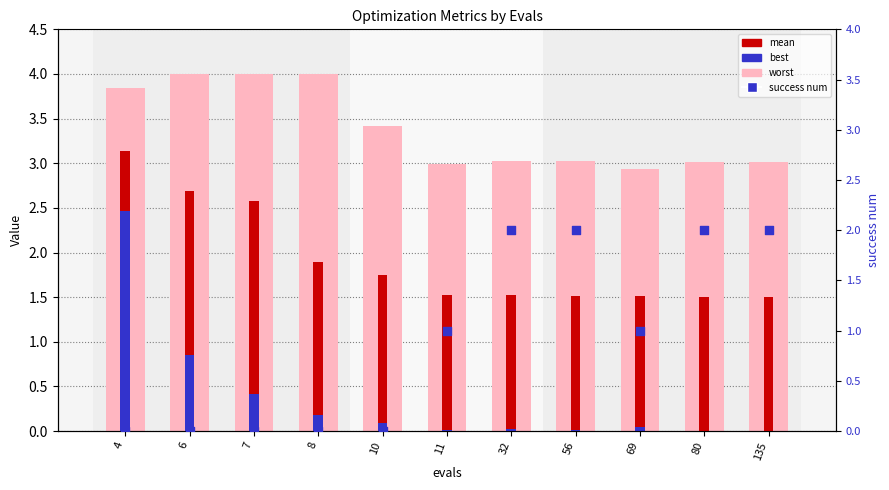

What is the total value across all series at 8?

6.1